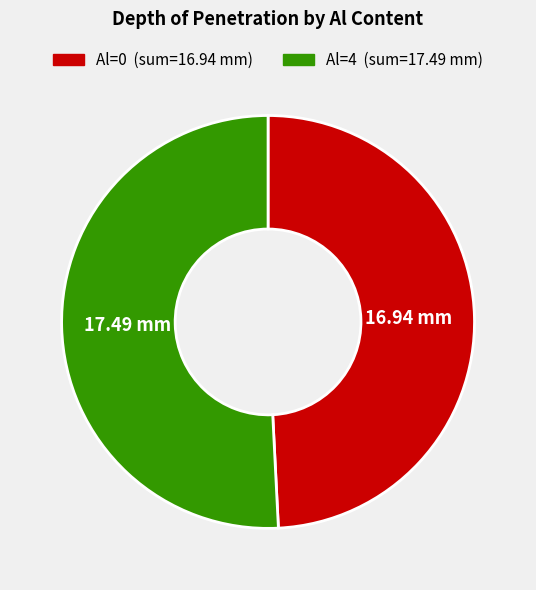

Do Al=0 and Al=4 together represent more than half of the pie?

Yes